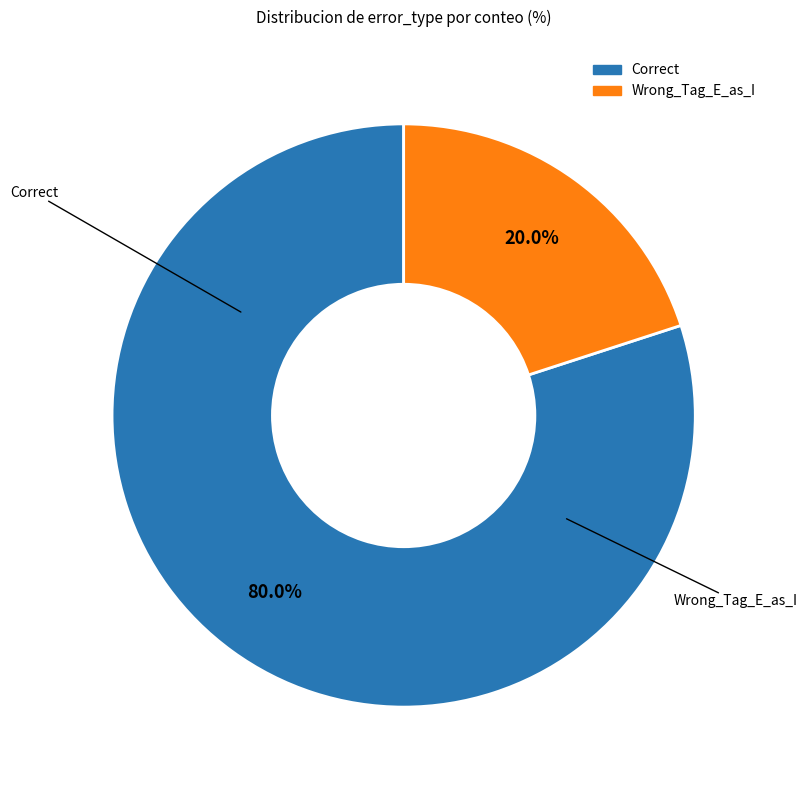

Is it true that Correct is 93% of the pie?

False